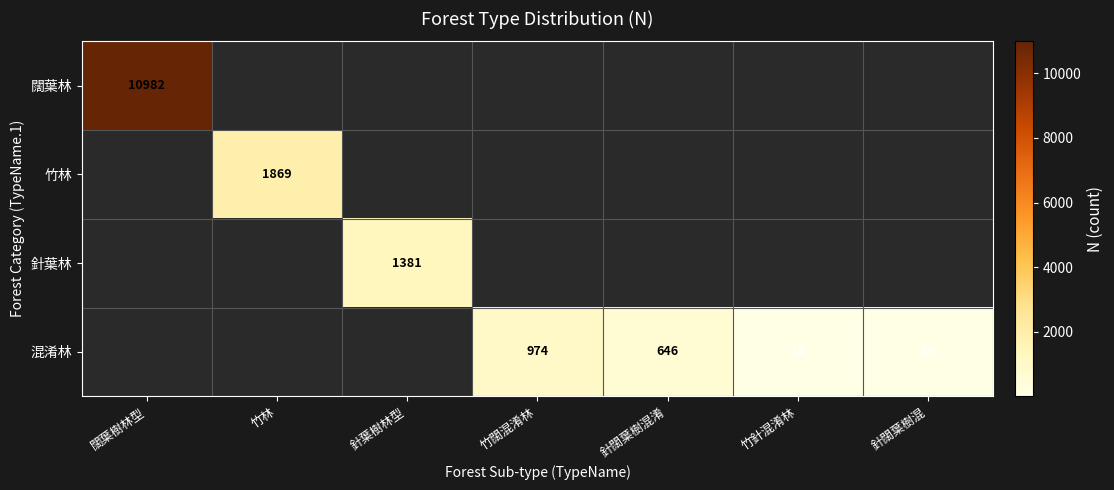

Is it true that 混淆林 equals 1713 at 竹闊混淆林?

False